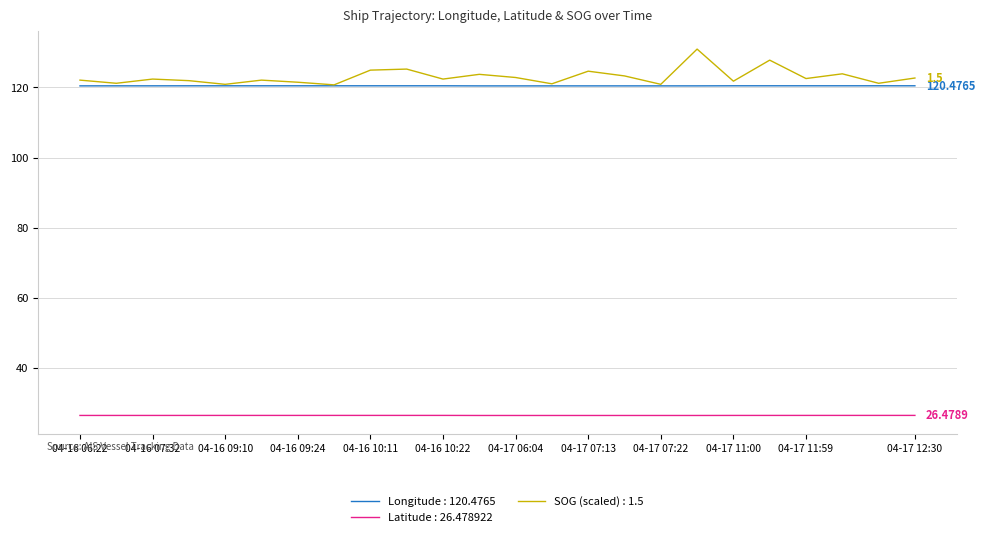

Which series has the widest spread of values?

SOG (scaled) : 1.5